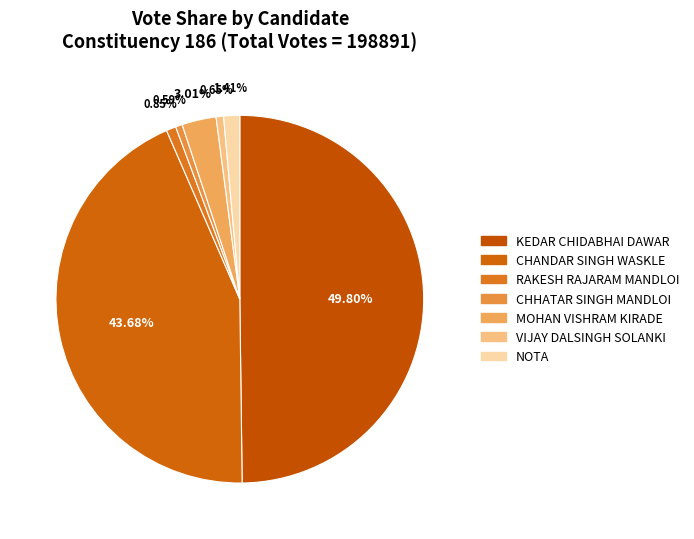

Is CHANDAR SINGH WASKLE the majority of the pie?

No